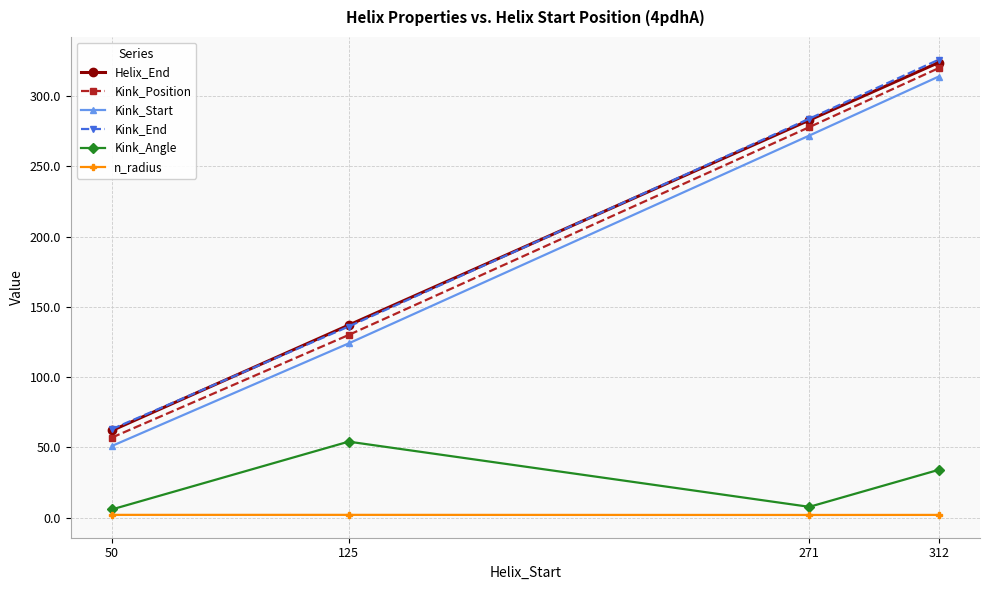

Which label corresponds to the largest value in the chart?

312